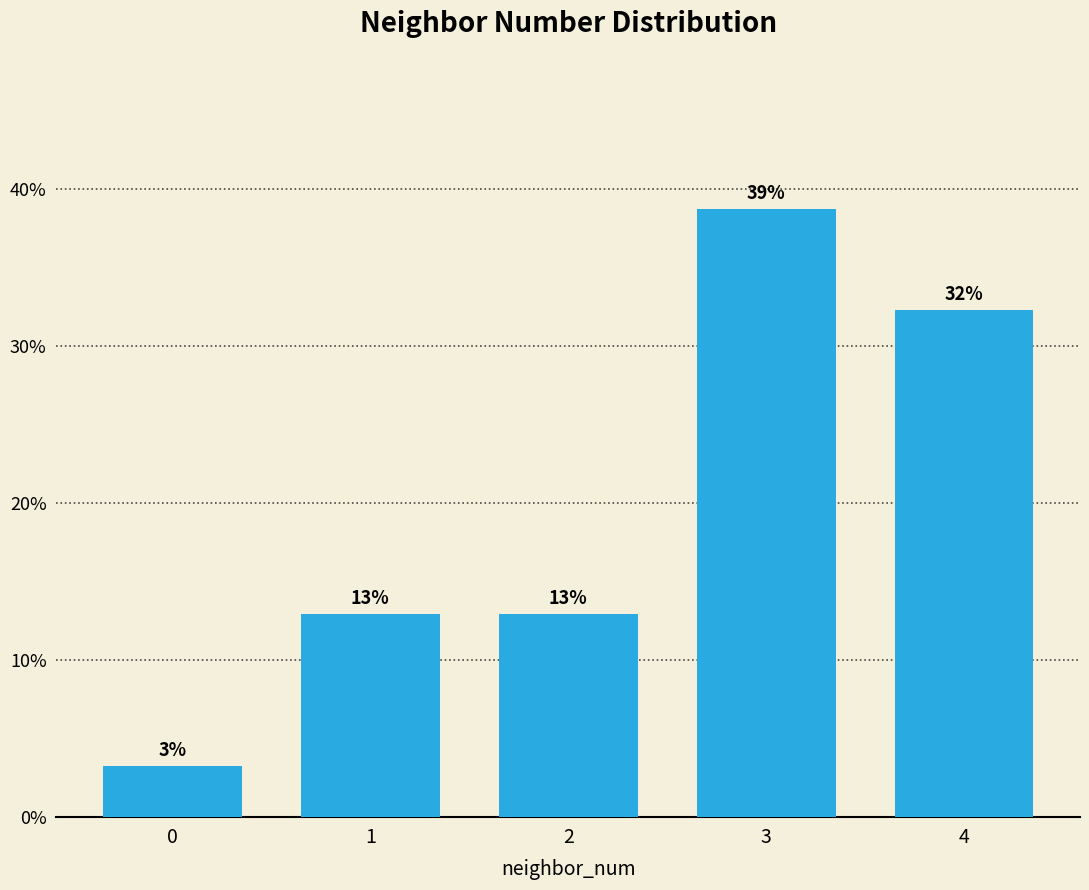

How many bars are there in total?

5